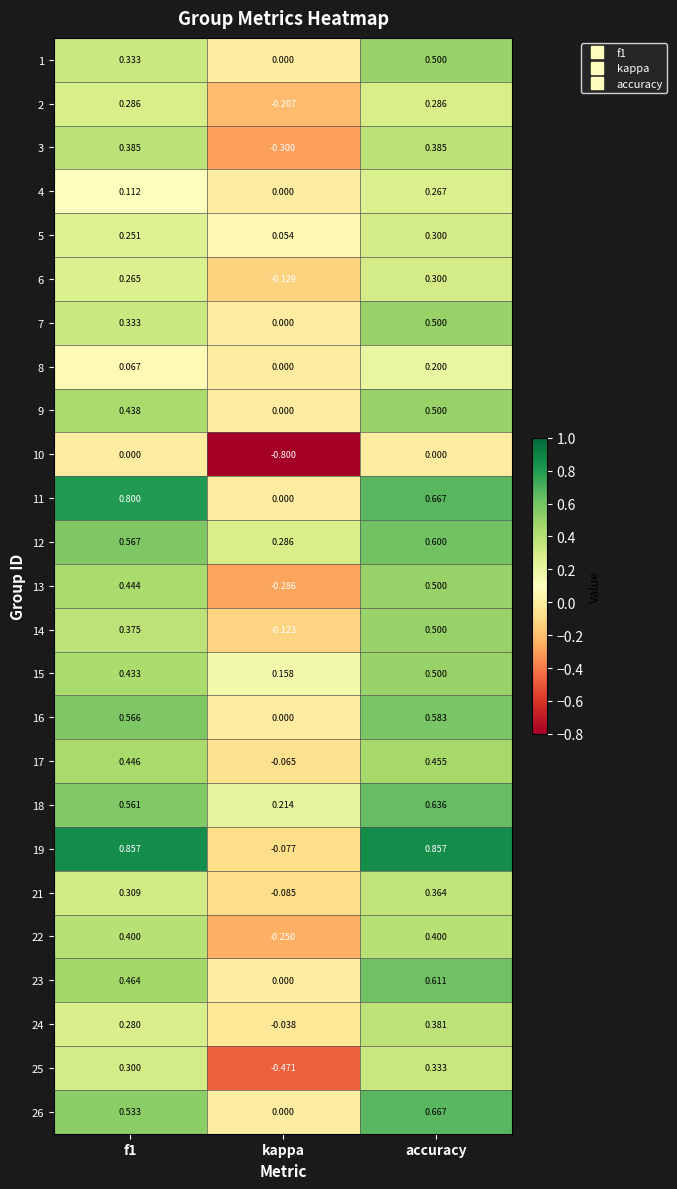

Is the value of 7 at f1 greater than the value of 23 at kappa?

Yes